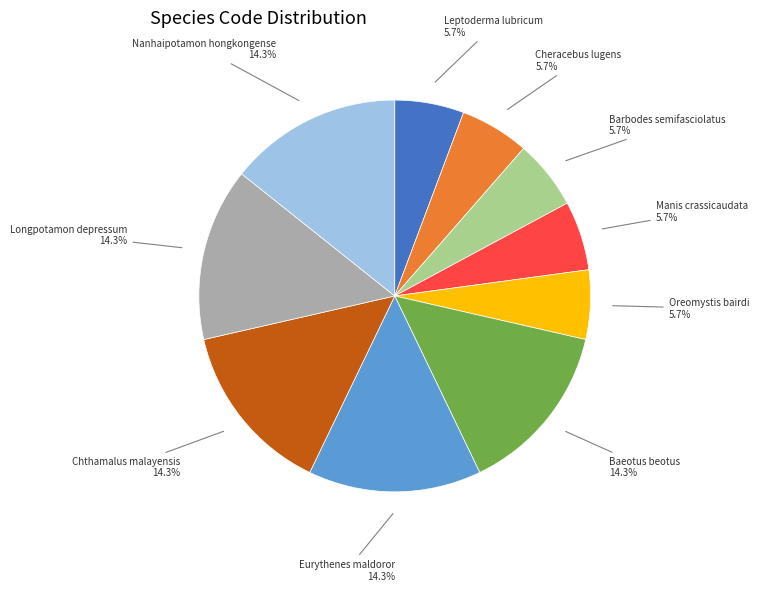

Is there any slice that represents more than half of the pie?

No